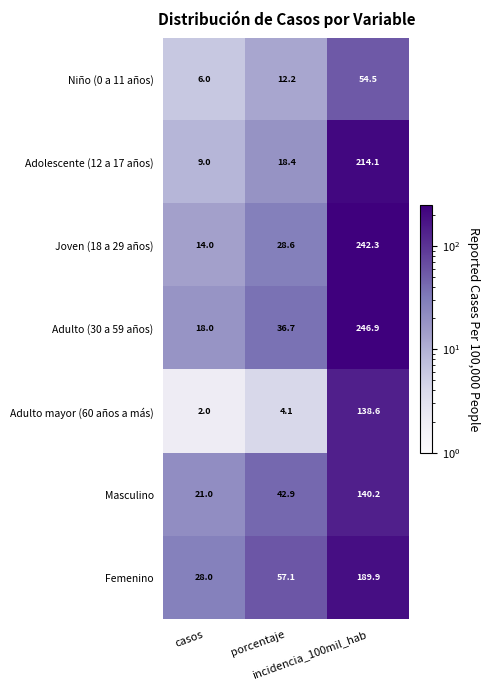

How many series are shown in this chart?

7